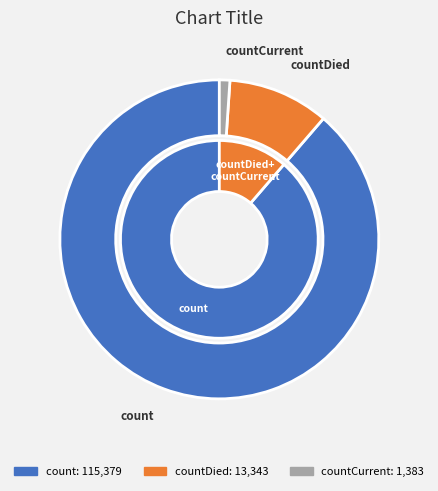

Combined, what portion of the pie is count and countCurrent?

89.7%